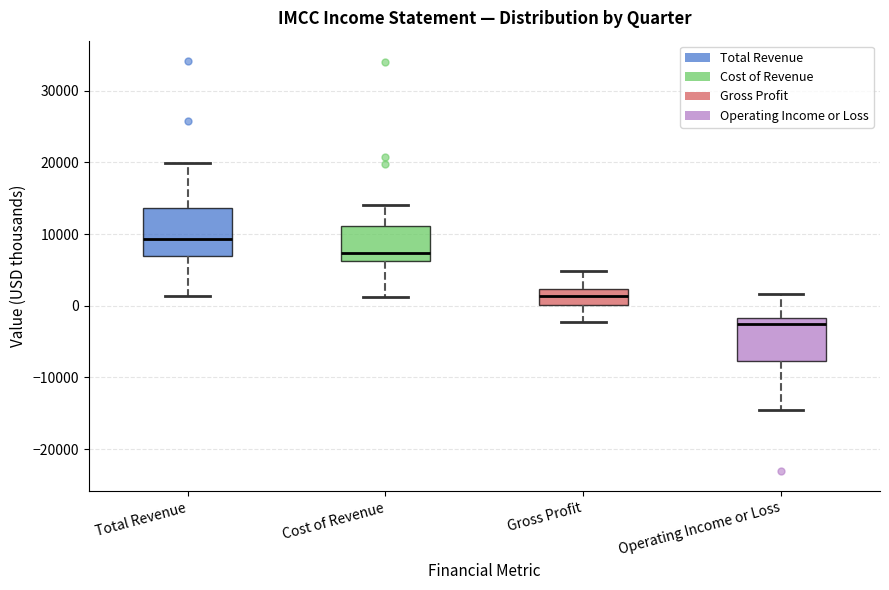

Where is the upper edge of the box for Total Revenue on the y-axis? The values are not printed on the chart, so give them approximately, as read against the axis.

14000